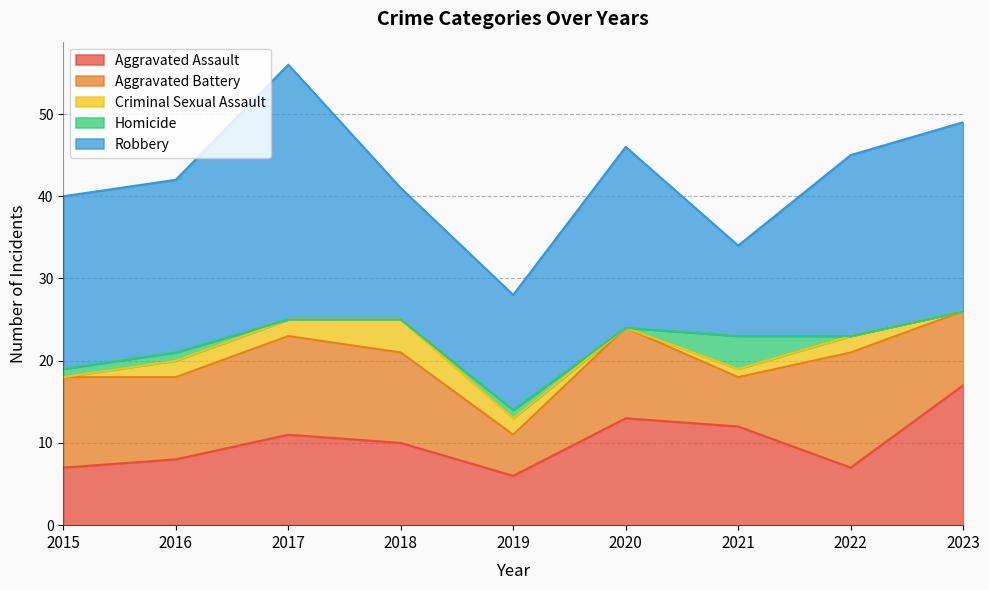

Which has a higher value, 2016 or 2017?

2017